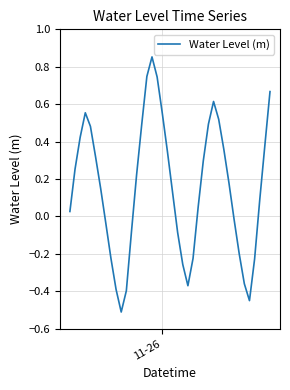

What is the smallest value displayed?

-0.5